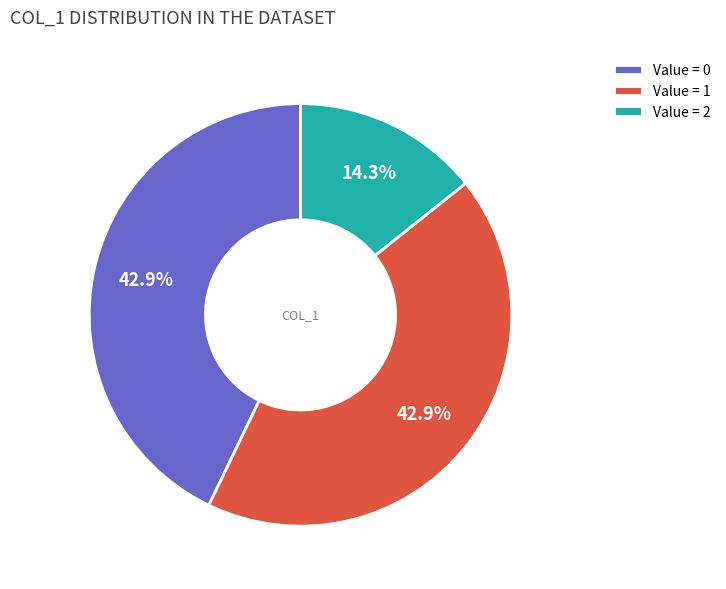

Is Value = 2 the majority of the pie?

No